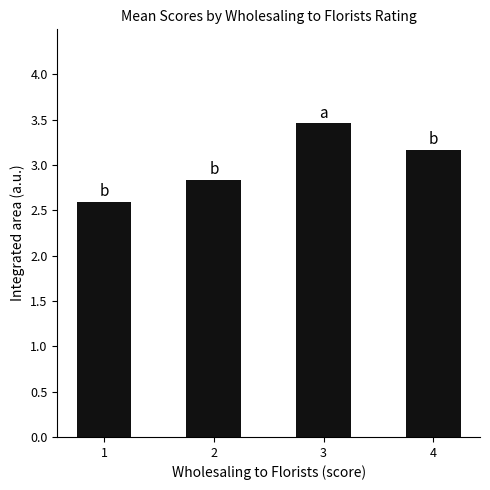

Rank the categories by value from lowest to highest.

1, 2, 4, 3